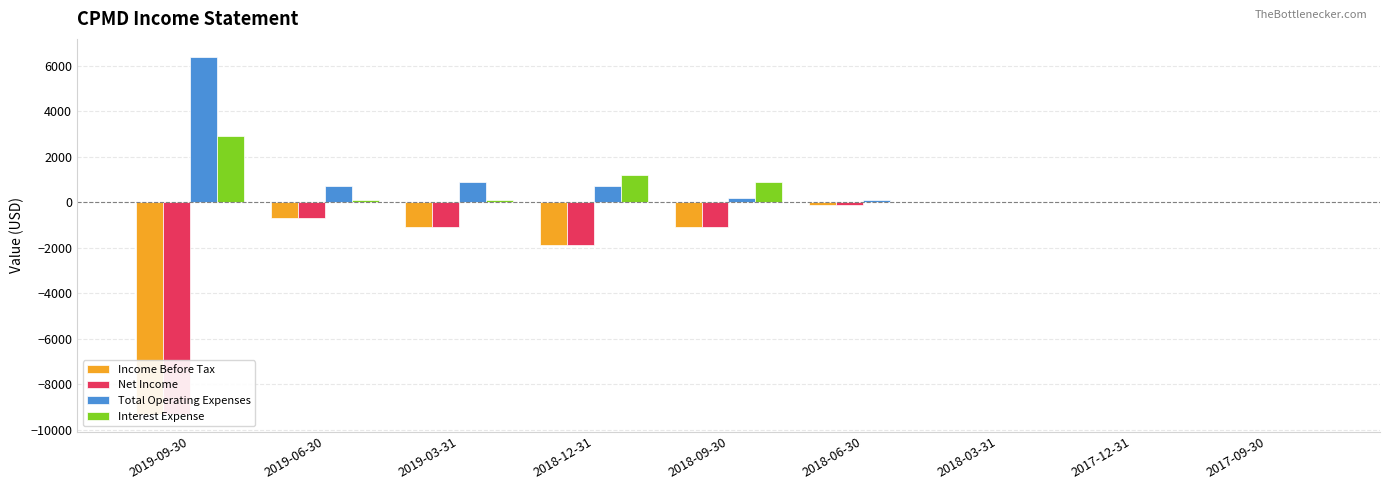

How many groups of bars are there?

9